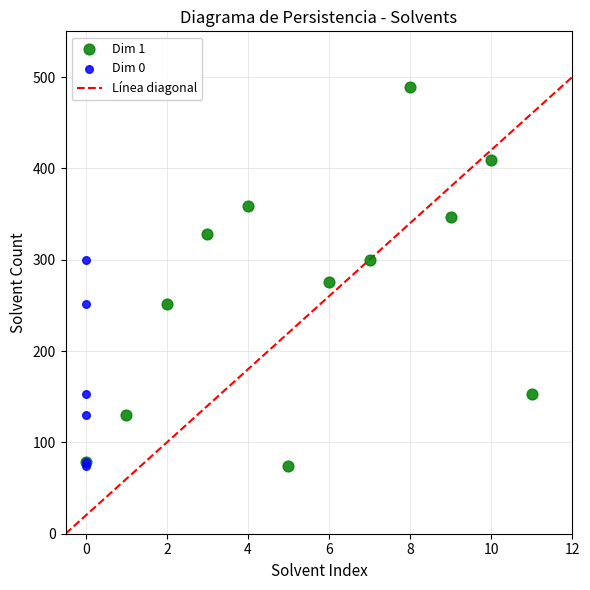

Which series reaches the maximum Y coordinate?

Dim 1